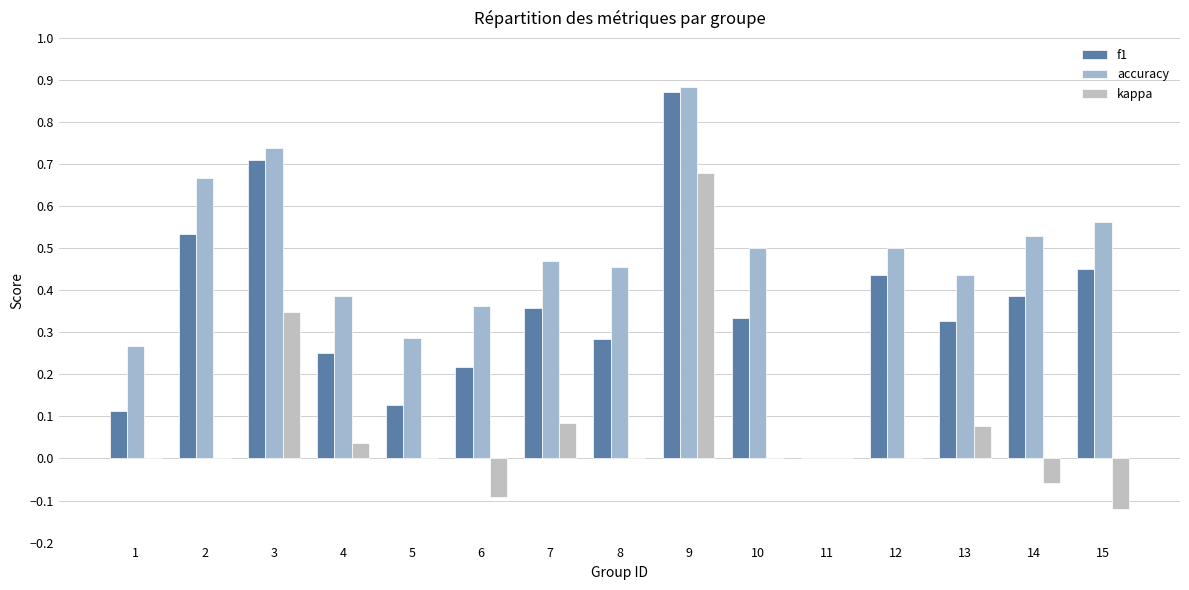

Are the bars horizontal?

No